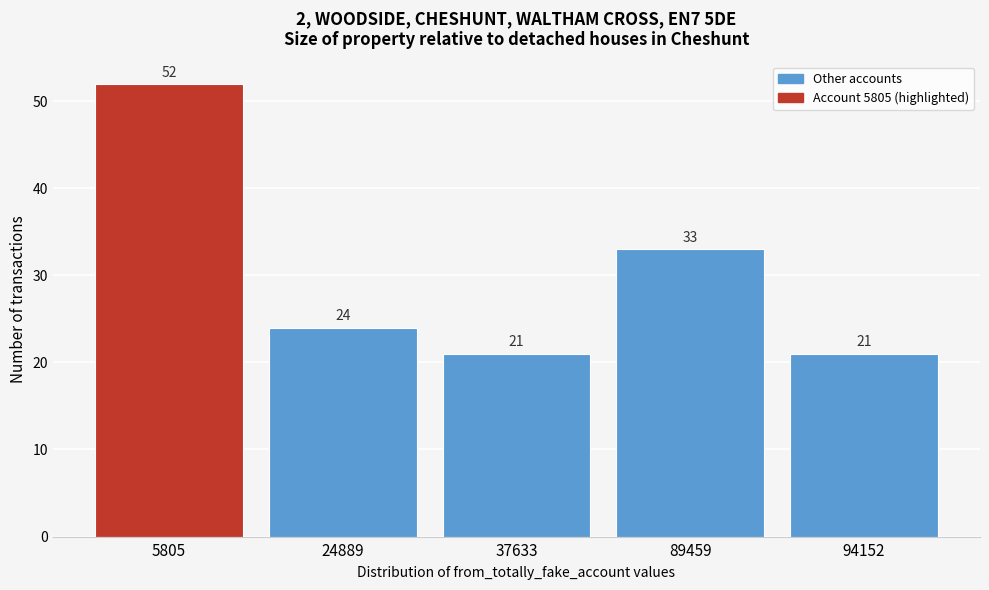

Reading left to right, extract all data points from this chart.

5805=52	24889=24	37633=21	89459=33	94152=21